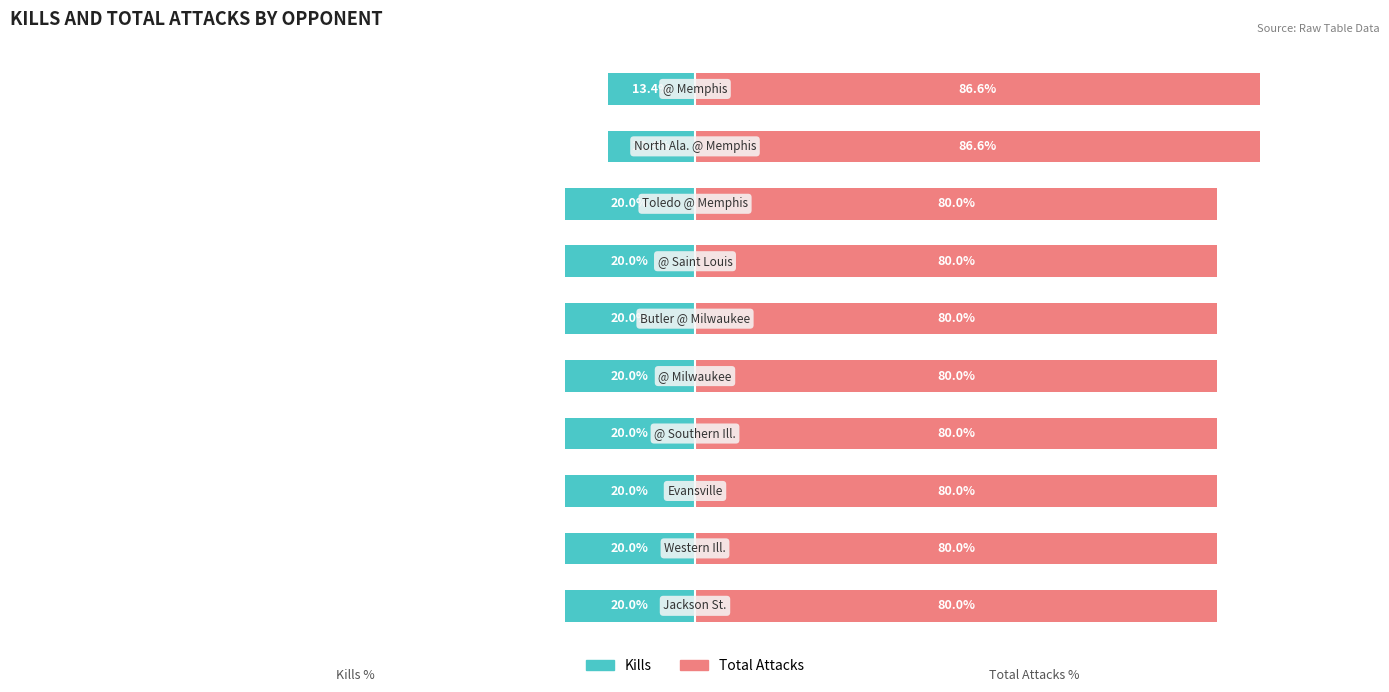

What is the value of the Kills bar at the 9th from the left?

-13.4